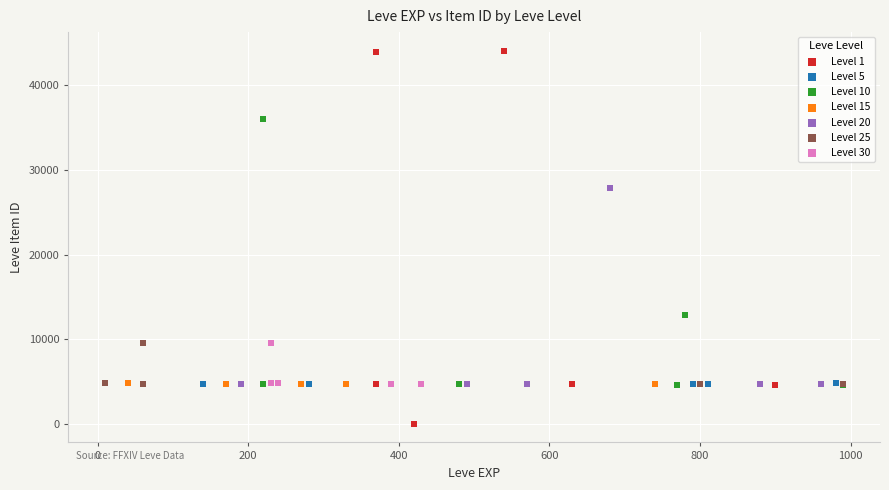

Which series contains the highest Y value?

Level 1